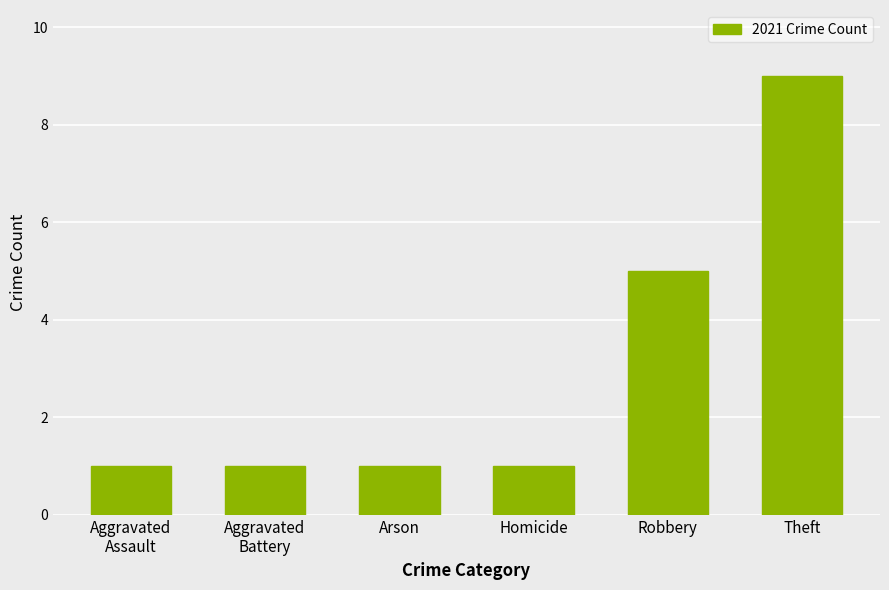

What is the maximum value shown in the chart?

9